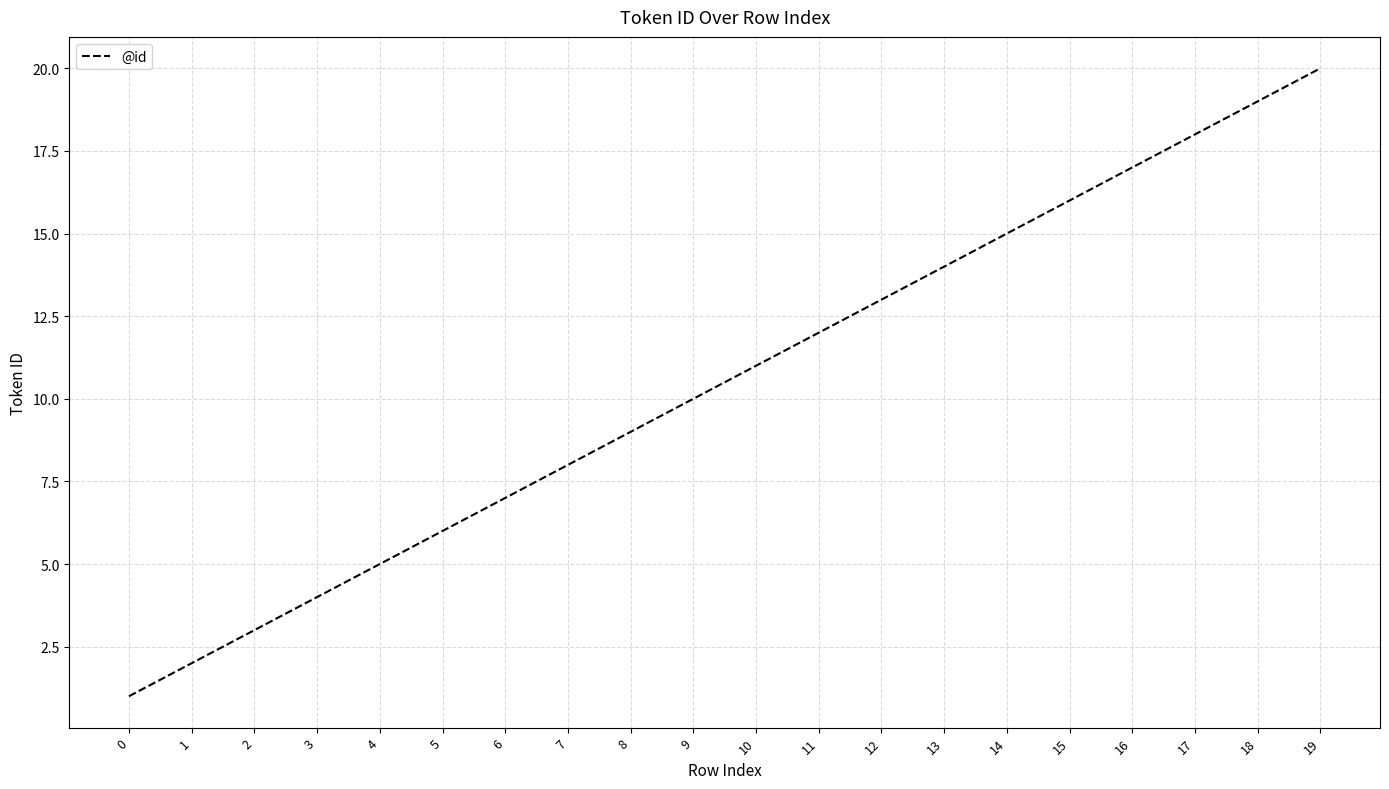

Reading left to right, list all the values displayed in this chart.

0=1	1=2	2=3	3=4	4=5	5=6	6=7	7=8	8=9	9=10	10=11	11=12	12=13	13=14	14=15	15=16	16=17	17=18	18=19	19=20